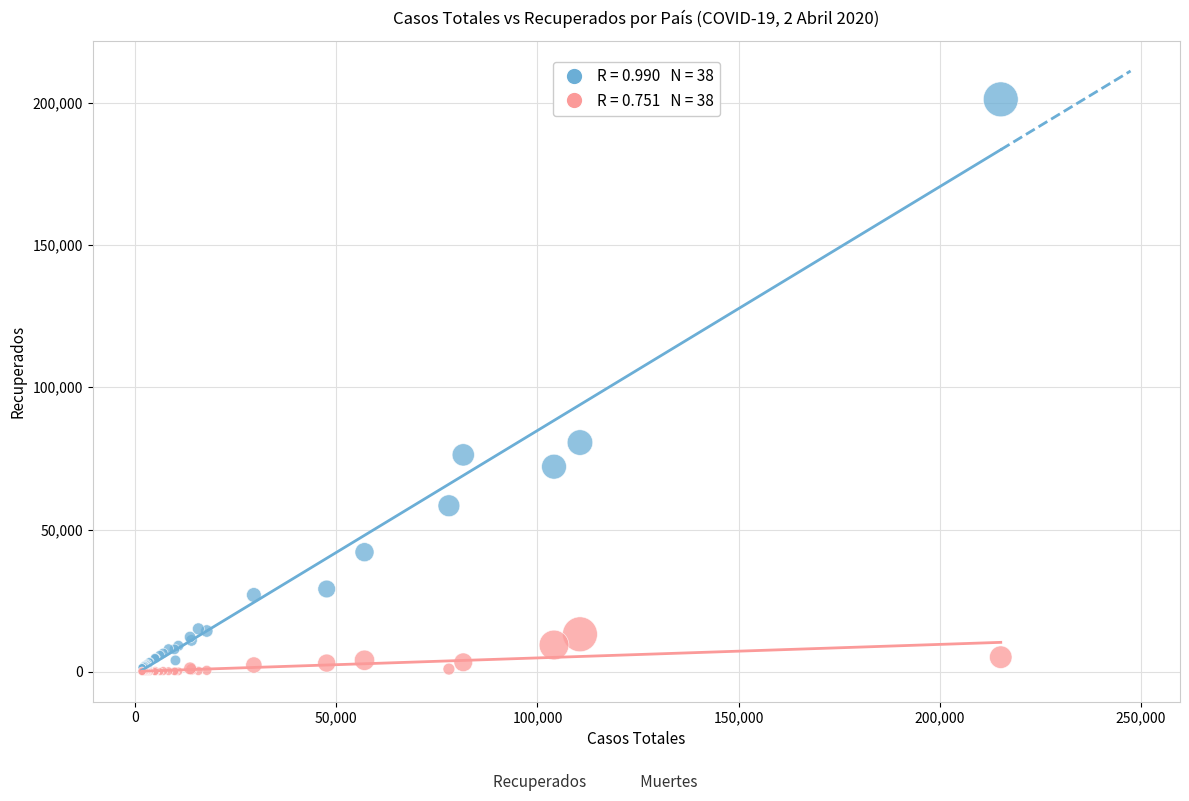

Across all series, what Y value is closest to 100619?

80572